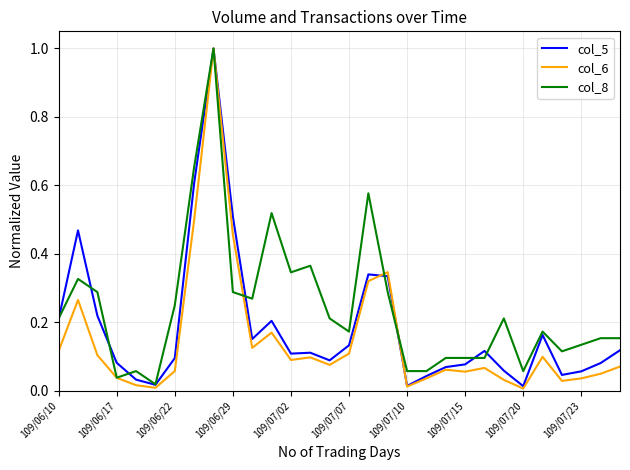

Rank the series by their average value, from lowest to highest.

col_6, col_5, col_8